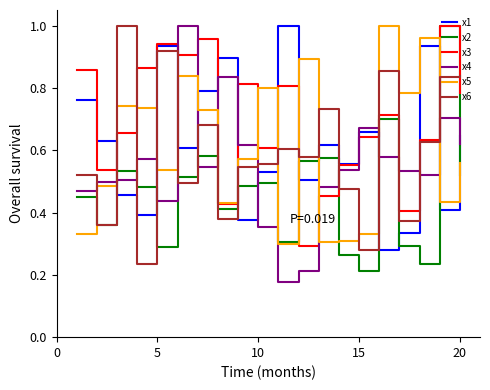

Does the chart display data point markers on the line(s)?

No